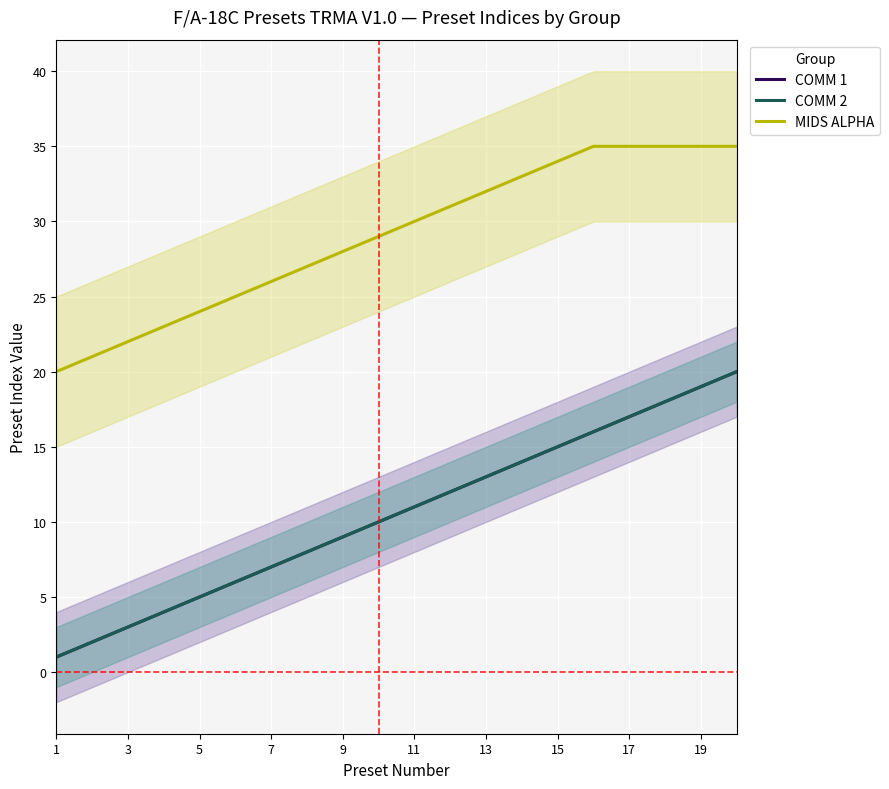

How many lines are shown in the chart?

3